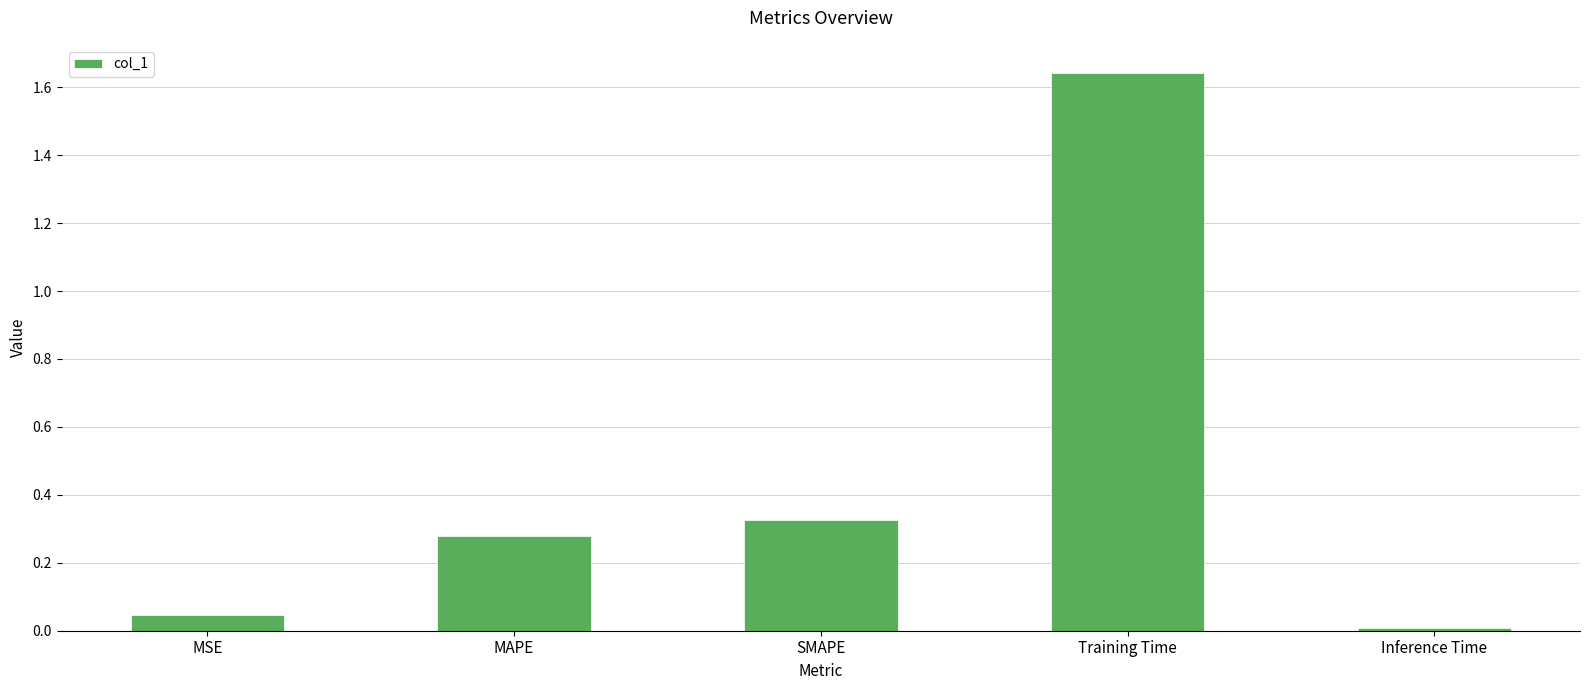

Rank the categories by value from lowest to highest.

Inference Time, MSE, MAPE, SMAPE, Training Time